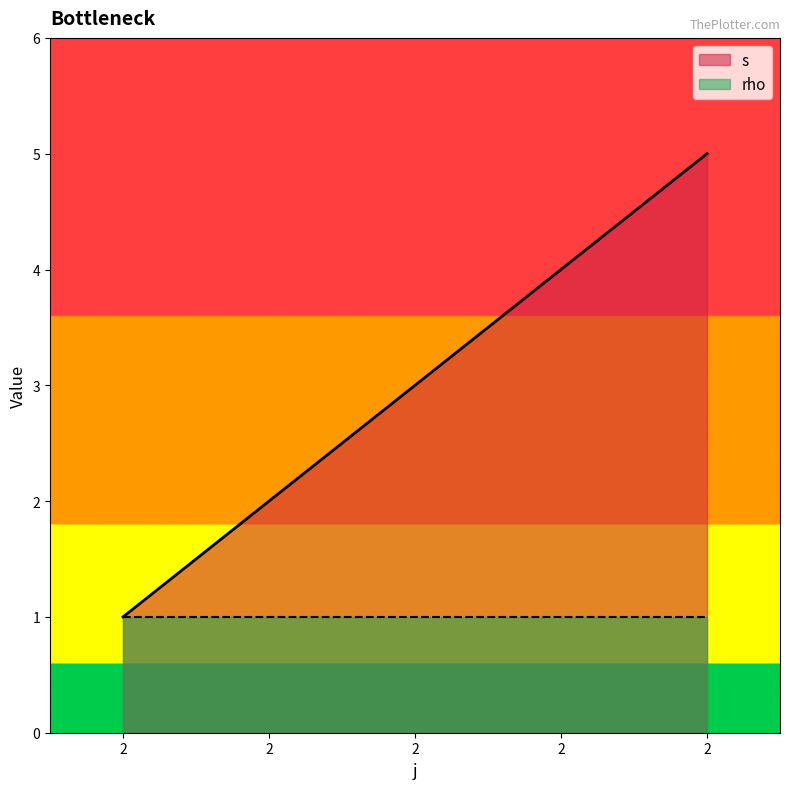

Reading right to left, extract all data points from this chart.

5	4	3	2	1